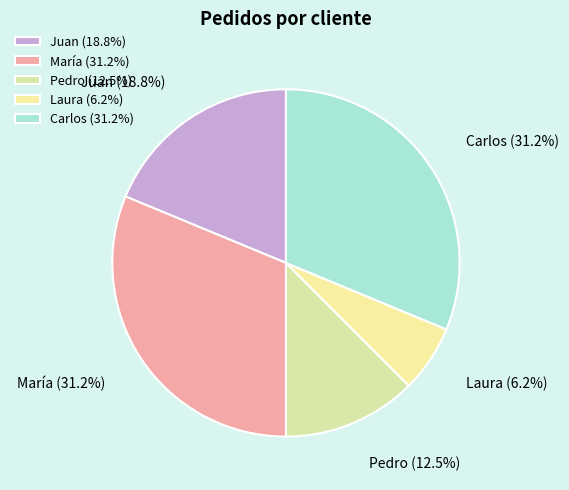

To the nearest percent, what is the difference between the Laura and María slice percentages?

25%